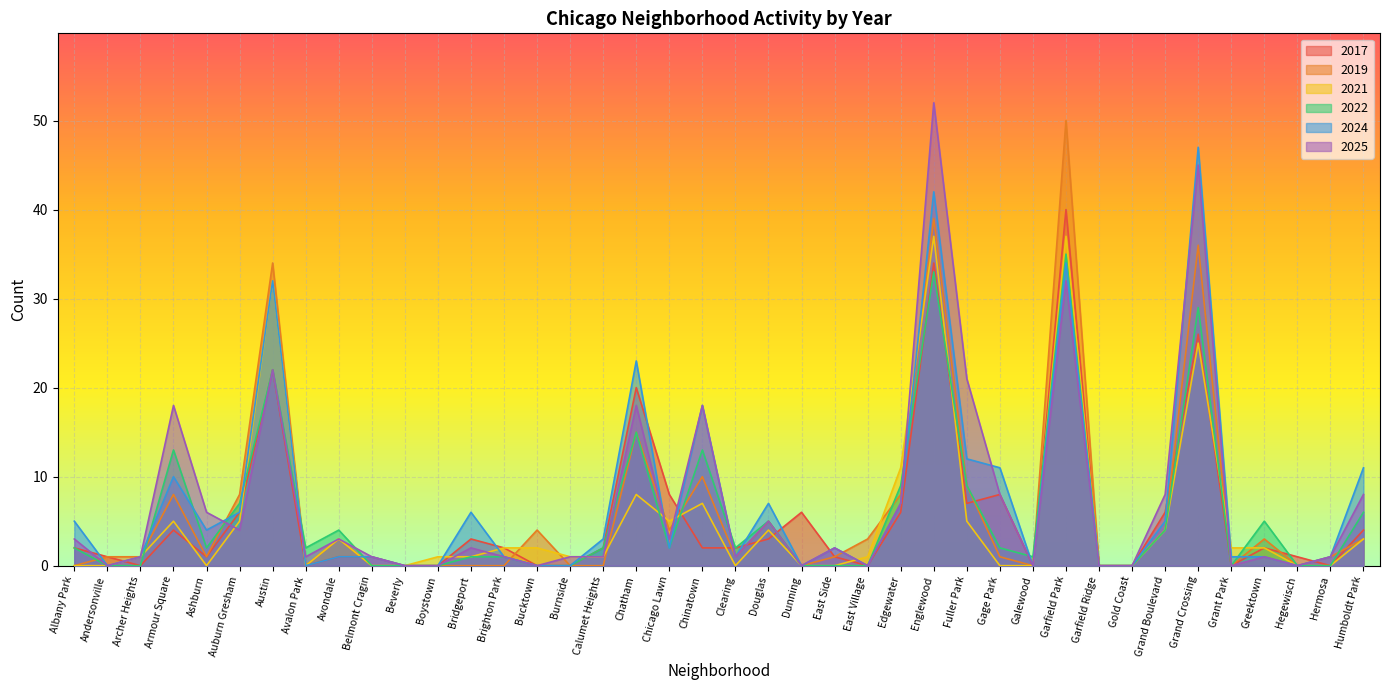

True or false: 2021 has a value of -26 at Albany Park.

False